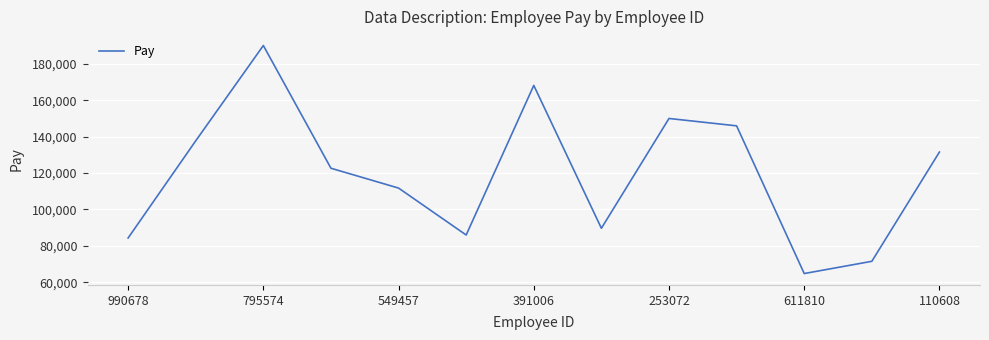

What is the greatest value displayed?

190024